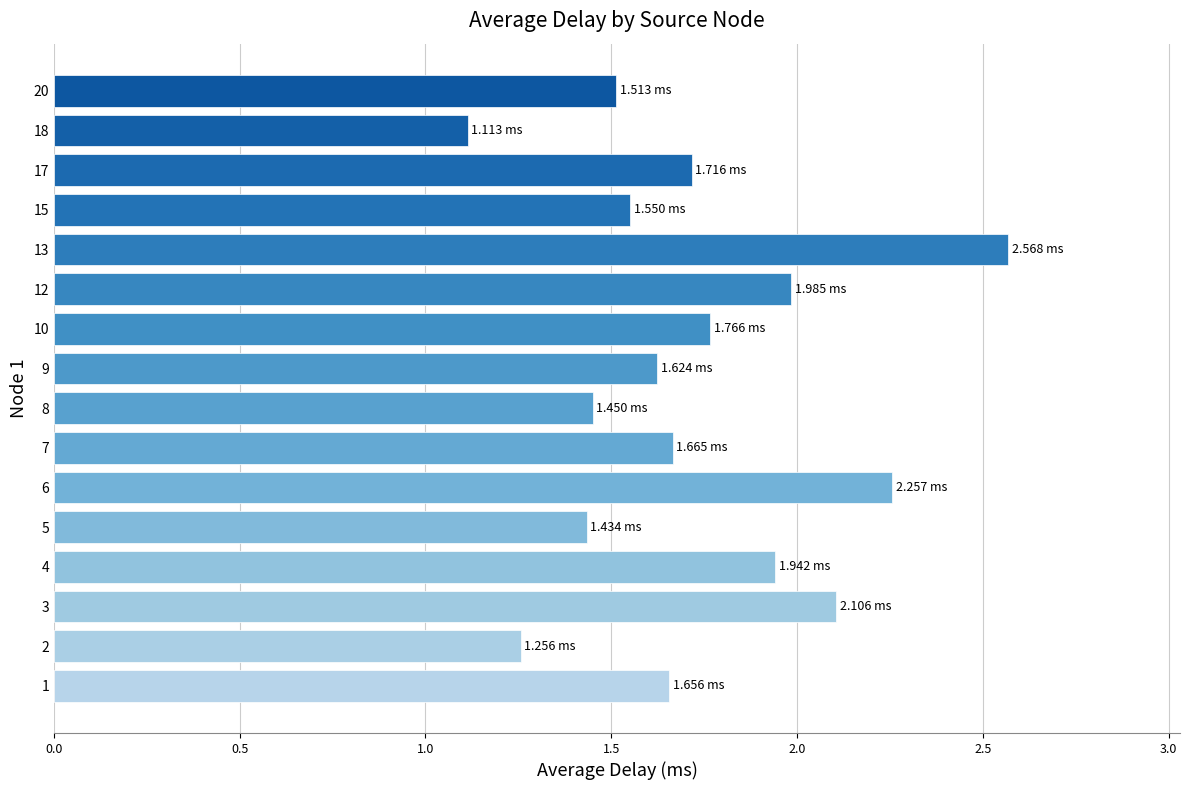

What is the sum of all values?

27.6